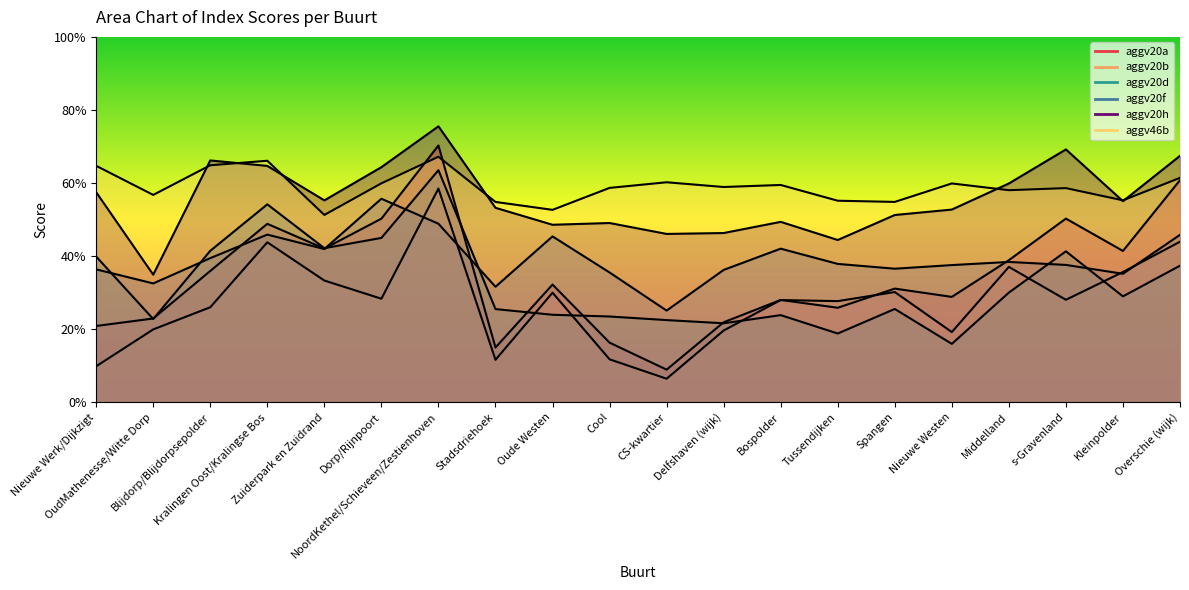

Is it true that aggv20h equals 0.8 at Nieuwe Werk/Dijkzigt?

False